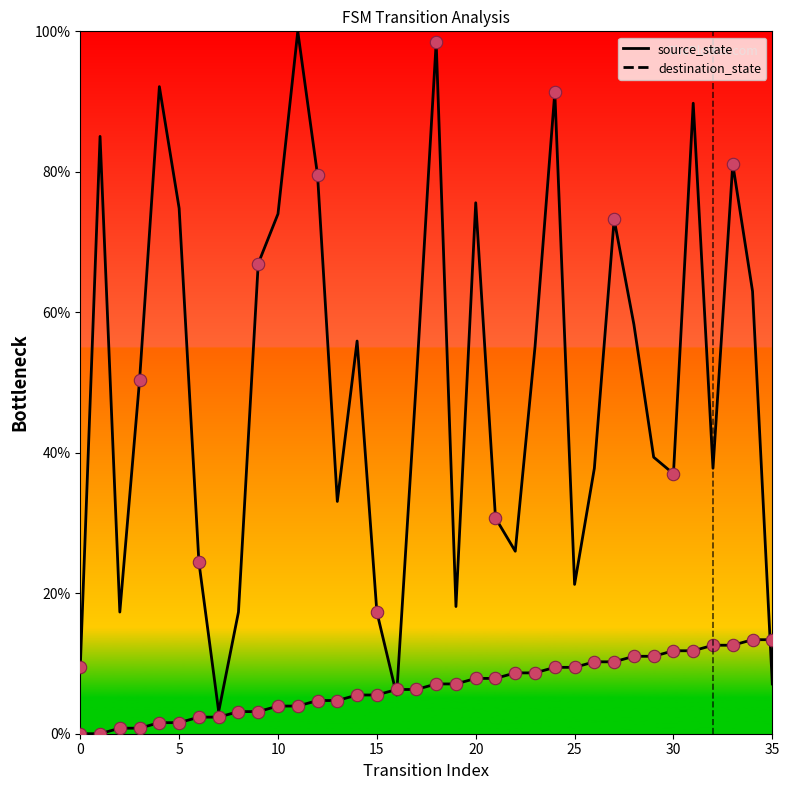

Is the value of destination_state at 25 greater than the value of source_state at 5?

Yes